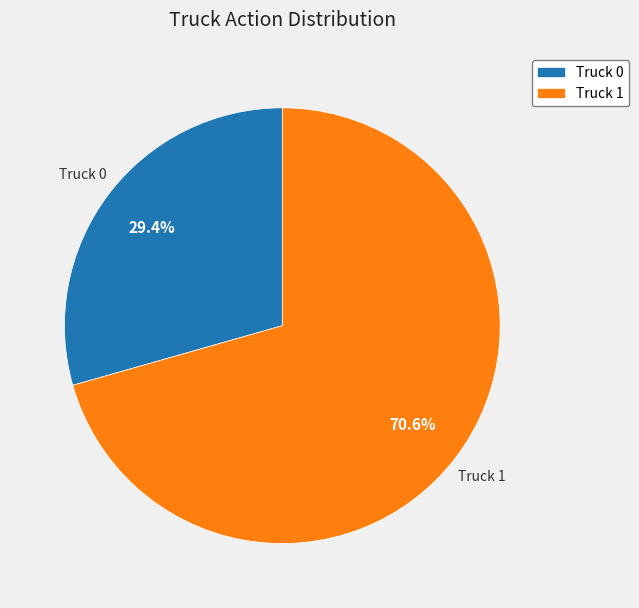

Approximately how many times larger is the value at Truck 1 compared to Truck 0?

2.4